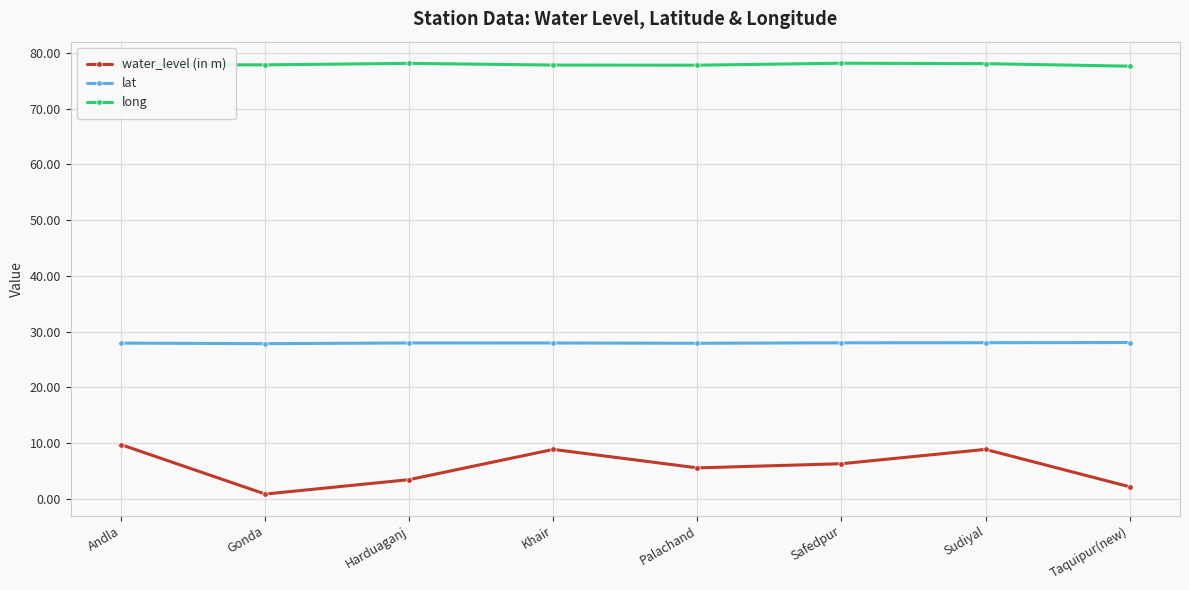

The lat series shows 8.9 at Taquipur(new). True or false?

False